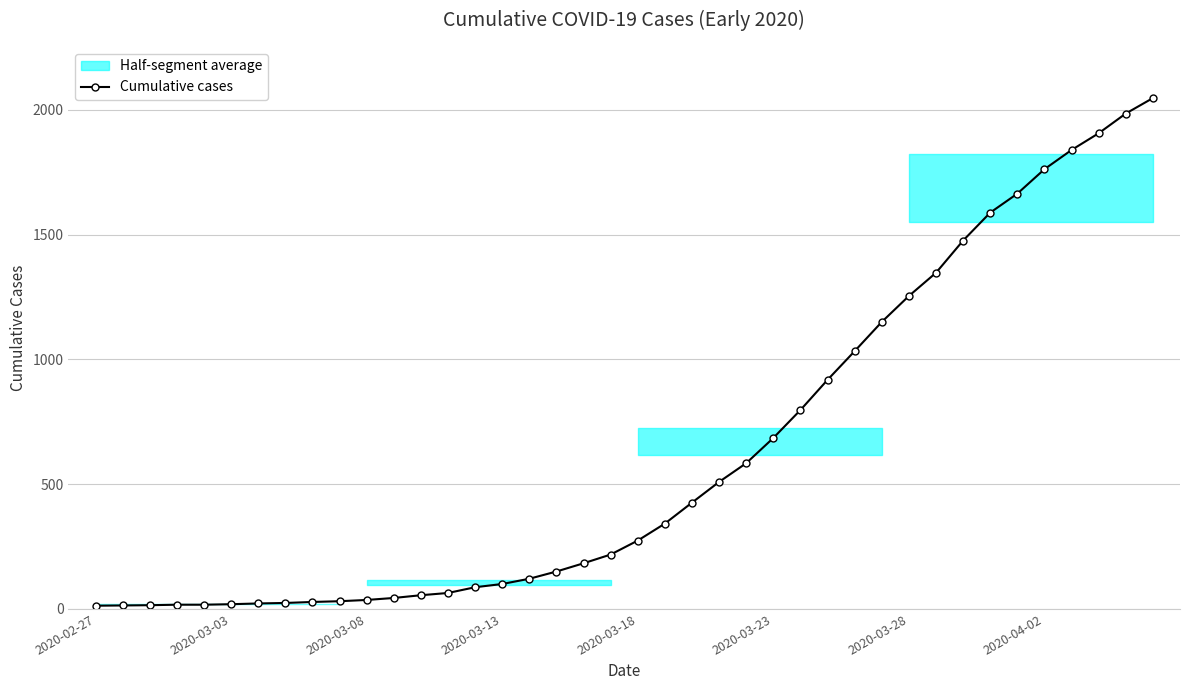

Reading left to right, list all the values displayed in this chart.

13	14	15	17	17	19	22	24	28	31	36	44	55	64	87	100	121	150	183	218	274	342	426	509	584	685	797	918	1033	1150	1254	1347	1476	1588	1664	1762	1839	1906	1985	2047